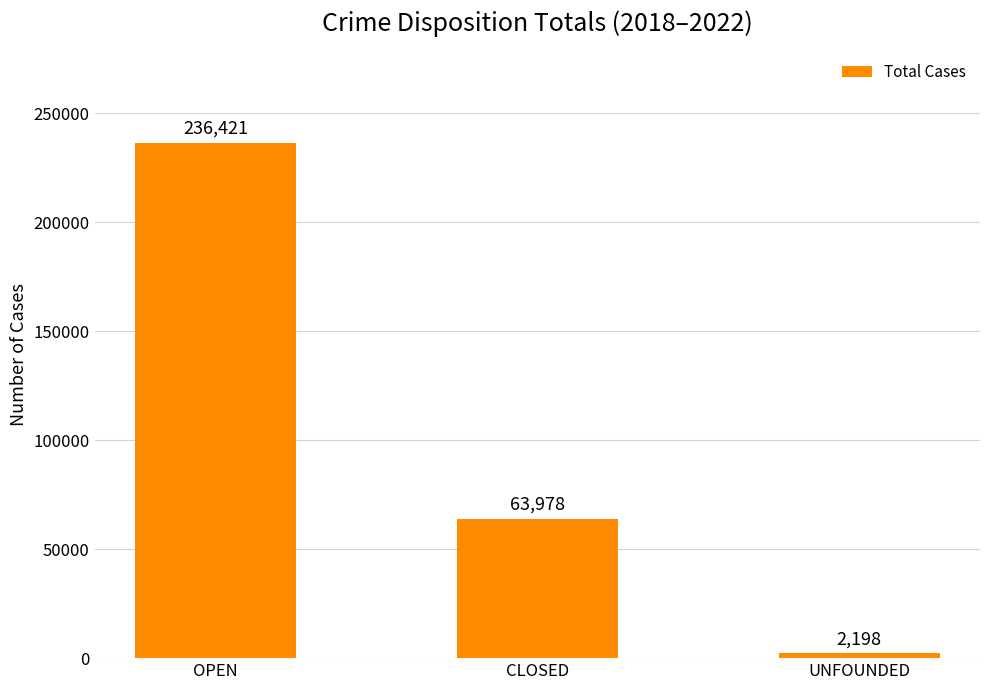

Rank the categories by value from highest to lowest.

OPEN, CLOSED, UNFOUNDED